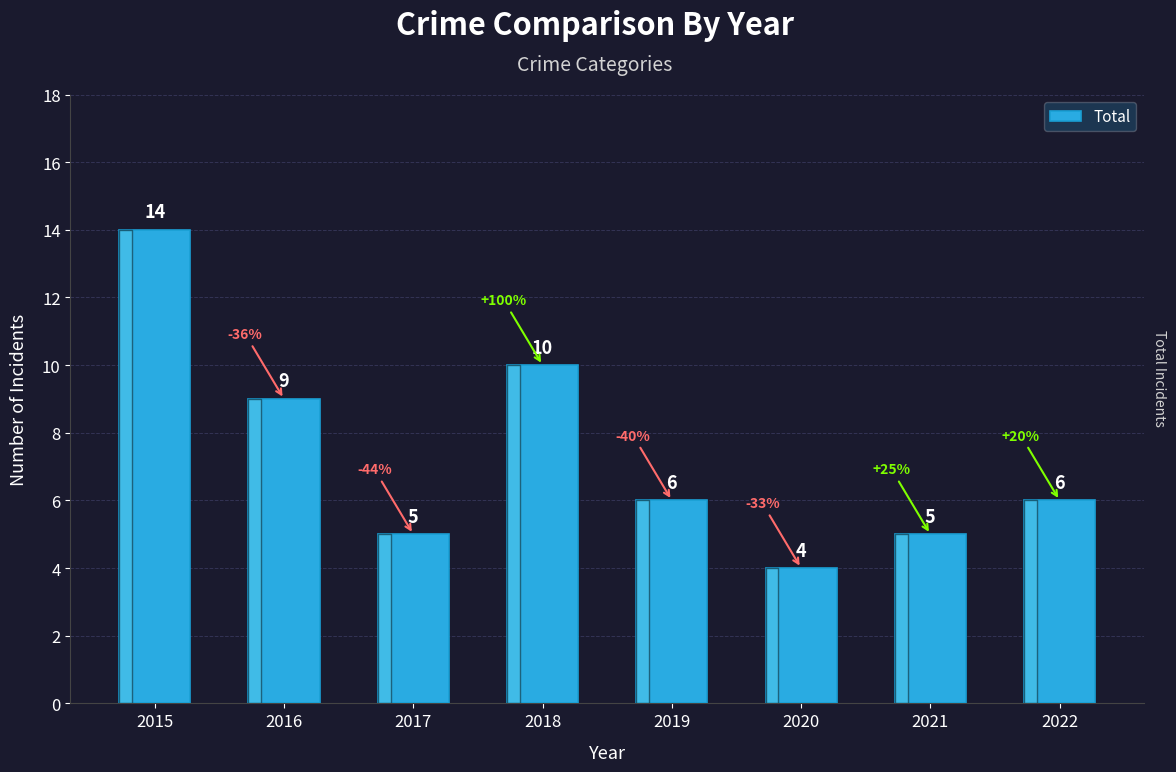

What is the smallest value displayed?

4